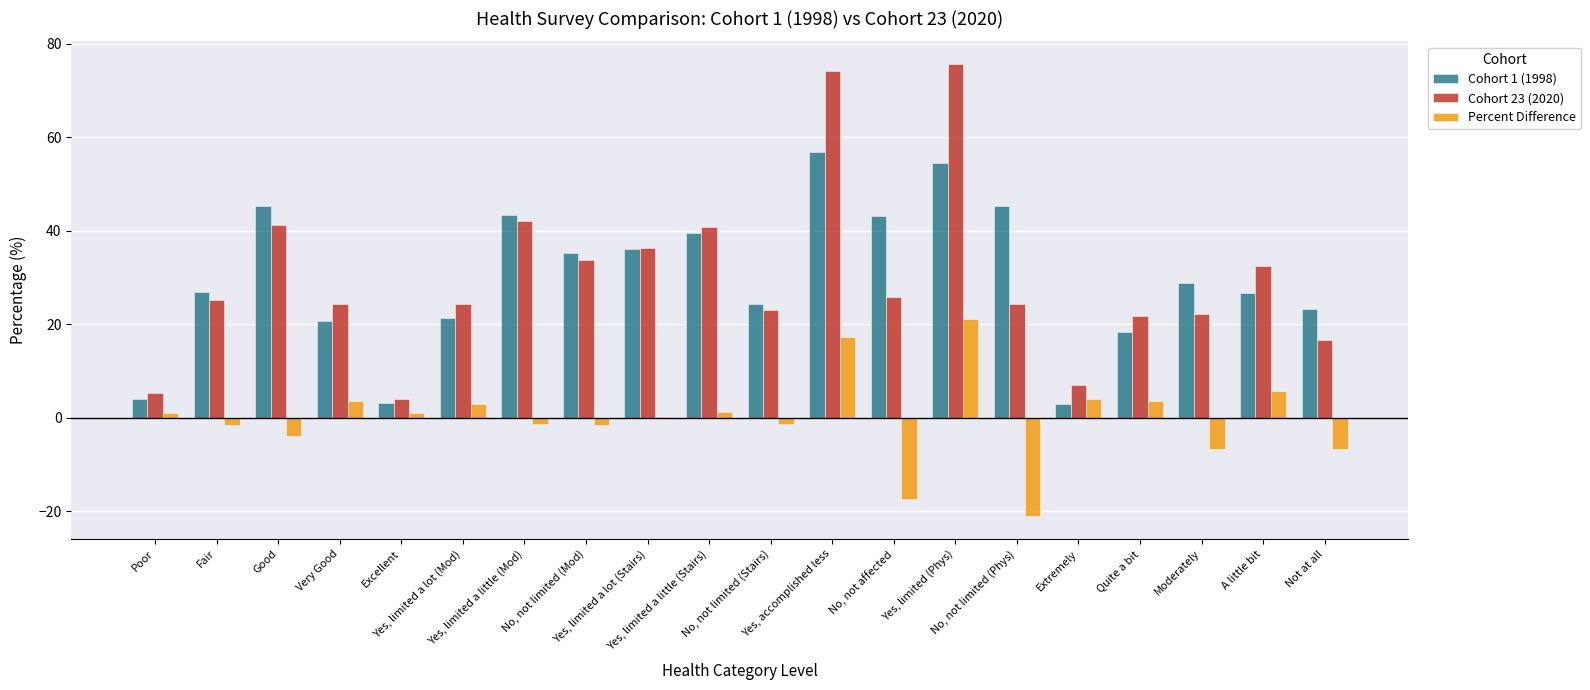

How many series are shown in this chart?

3